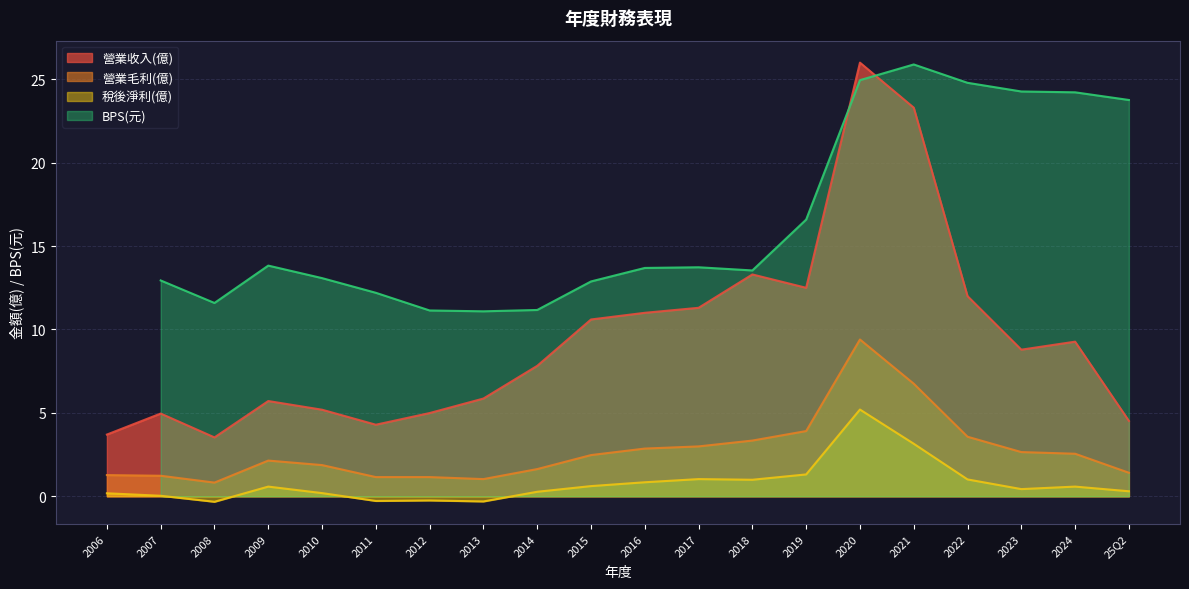

What is the highest value of the 營業毛利(億) series?

9.4